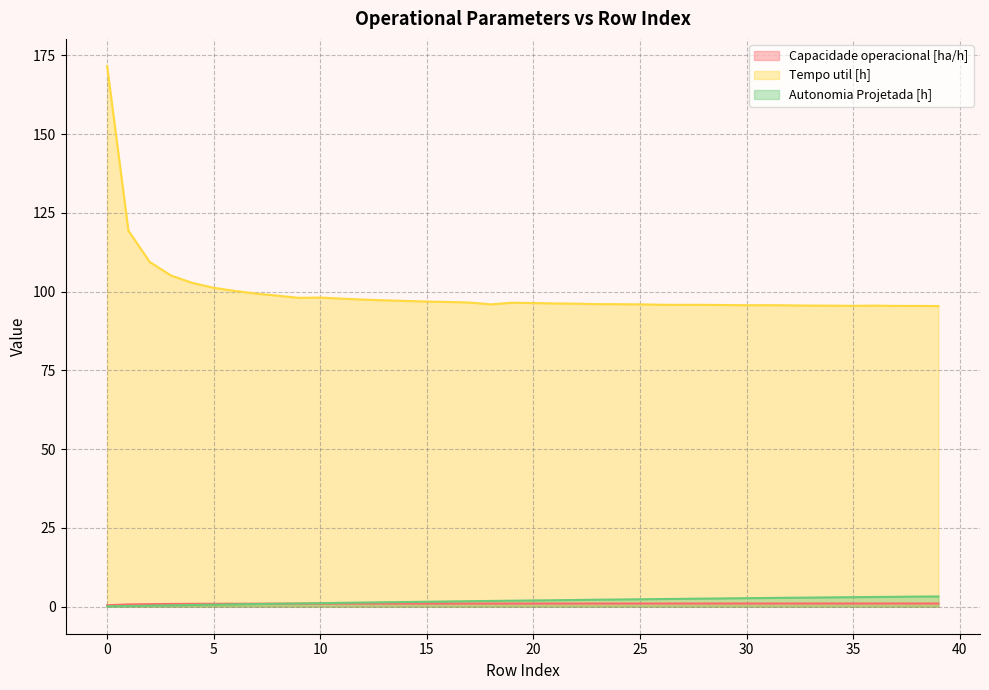

How many data points does each series have?

40